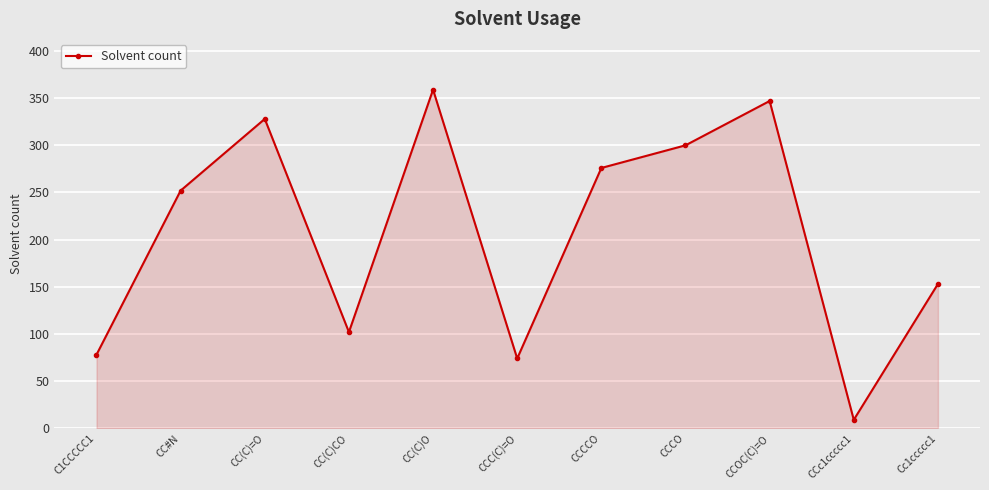

How many data points are less than 252?

5